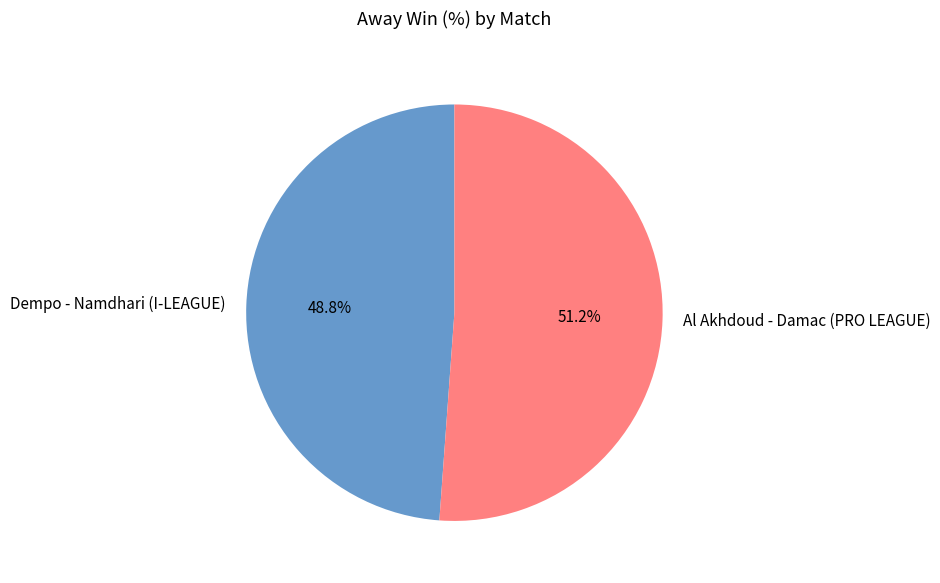

Is it true that Dempo - Namdhari (I-LEAGUE) is 57% of the pie?

False